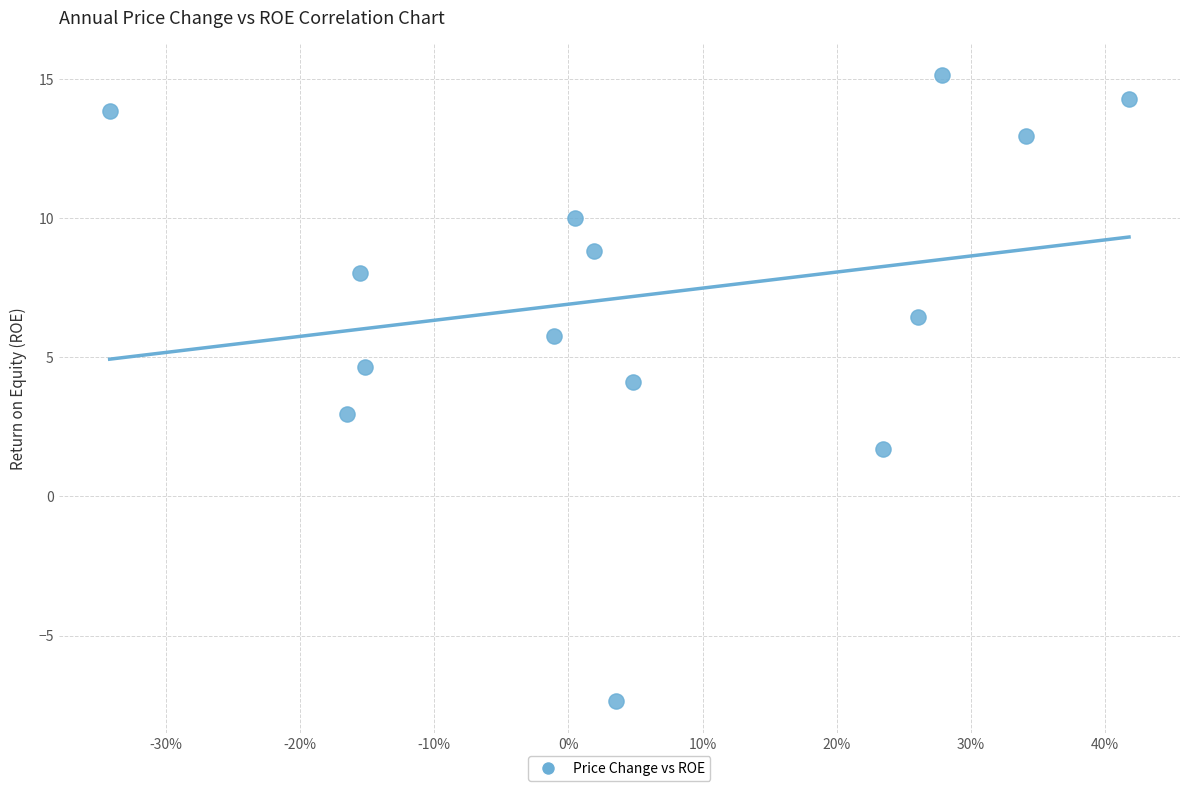

What is the range of X values (max minus min)?

0.8